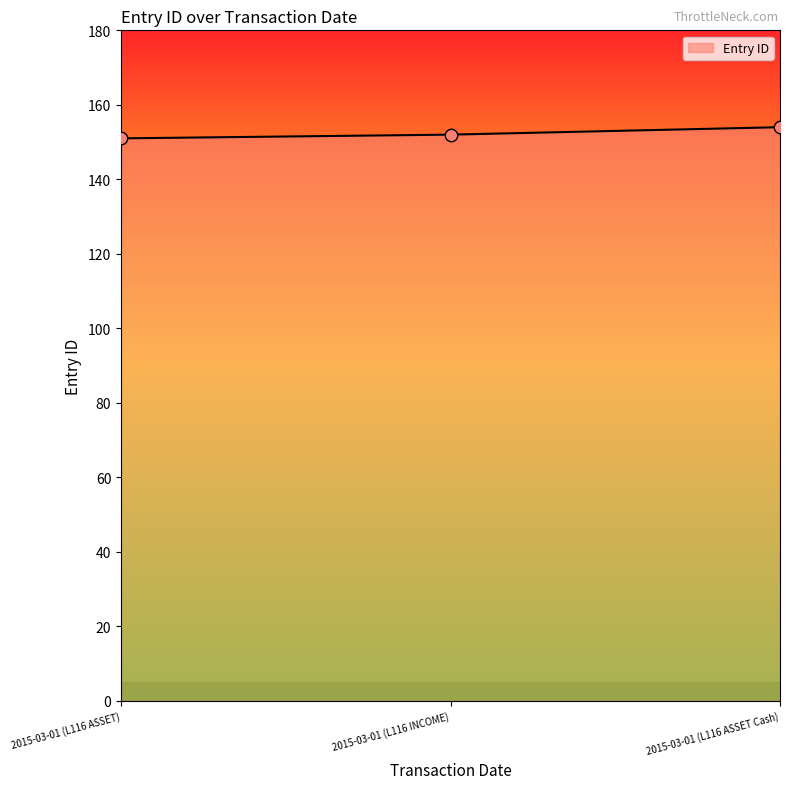

Approximately how many times larger is the value at 2015-03-01 (L116 ASSET) compared to 2015-03-01 (L116 ASSET Cash)?

1.0